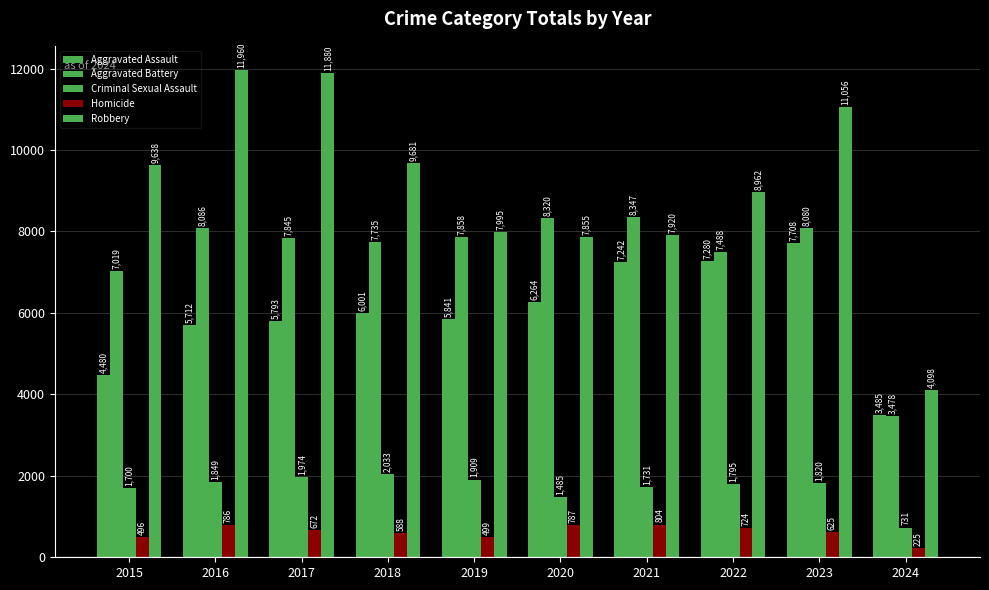

What value does the Aggravated Assault series have at 2023, to the nearest 50?

7700